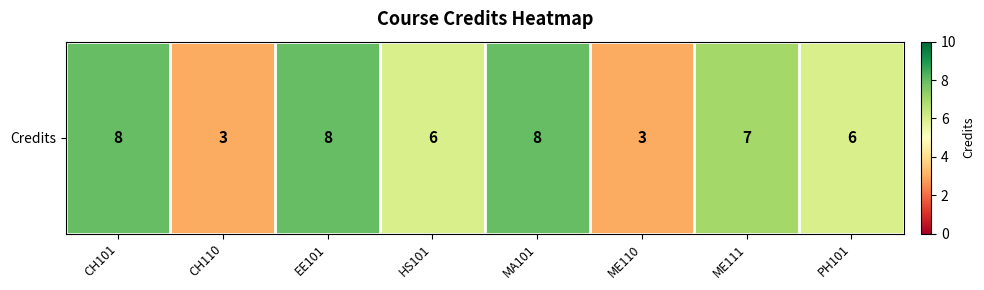

How many values are between 6 and 8?

6